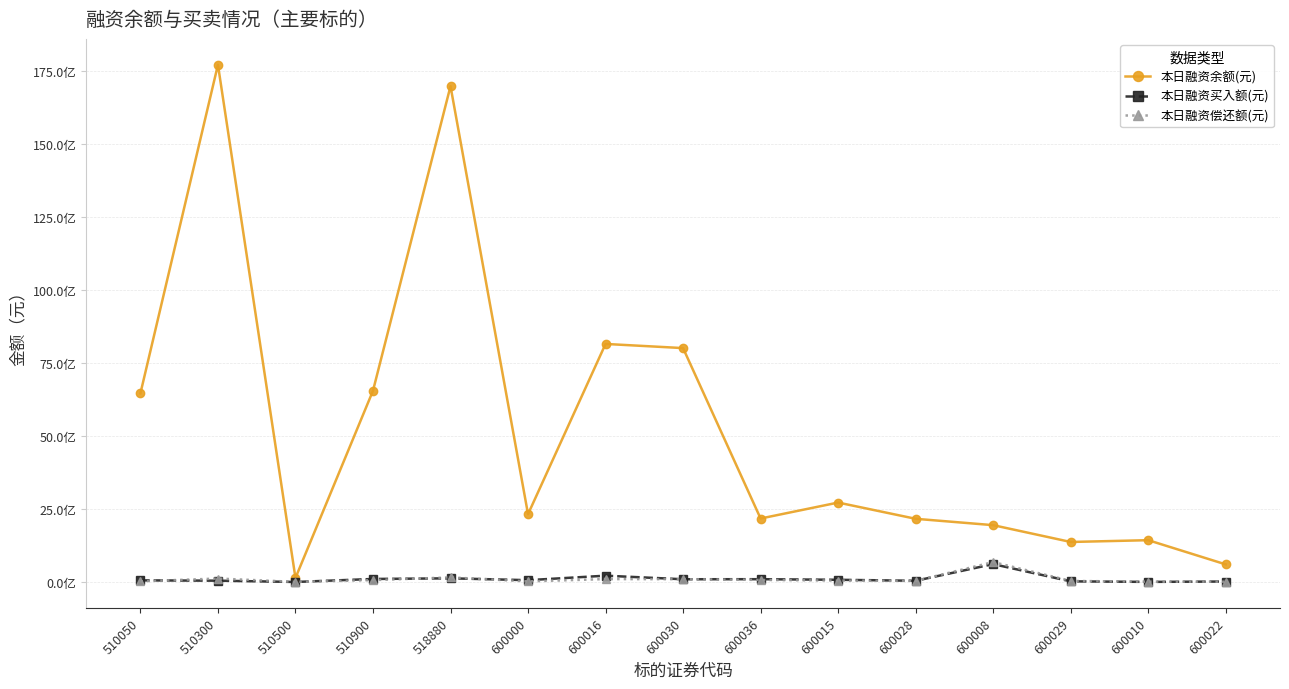

What is the label of the 3rd point from the right?

600029